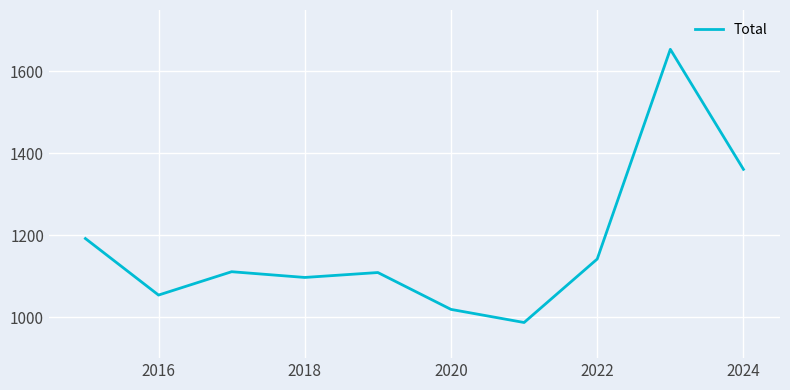

What is the difference between the maximum and minimum values?

667